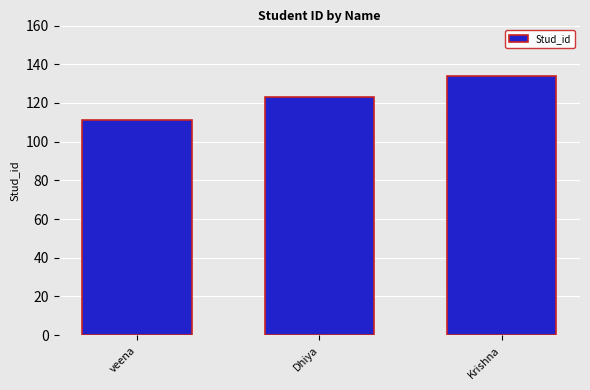

Which category has the highest value across all series?

Krishna